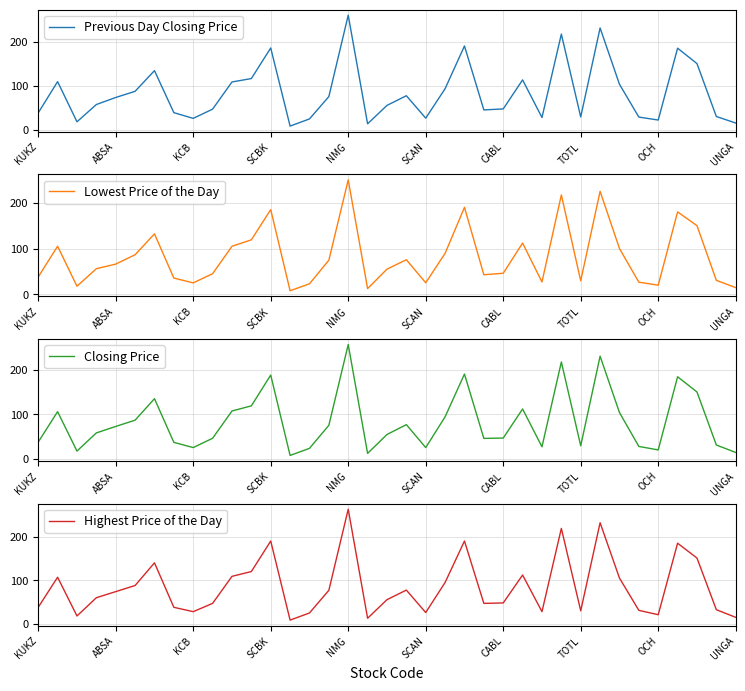

Which series has the largest total across all categories?

Highest Price of the Day